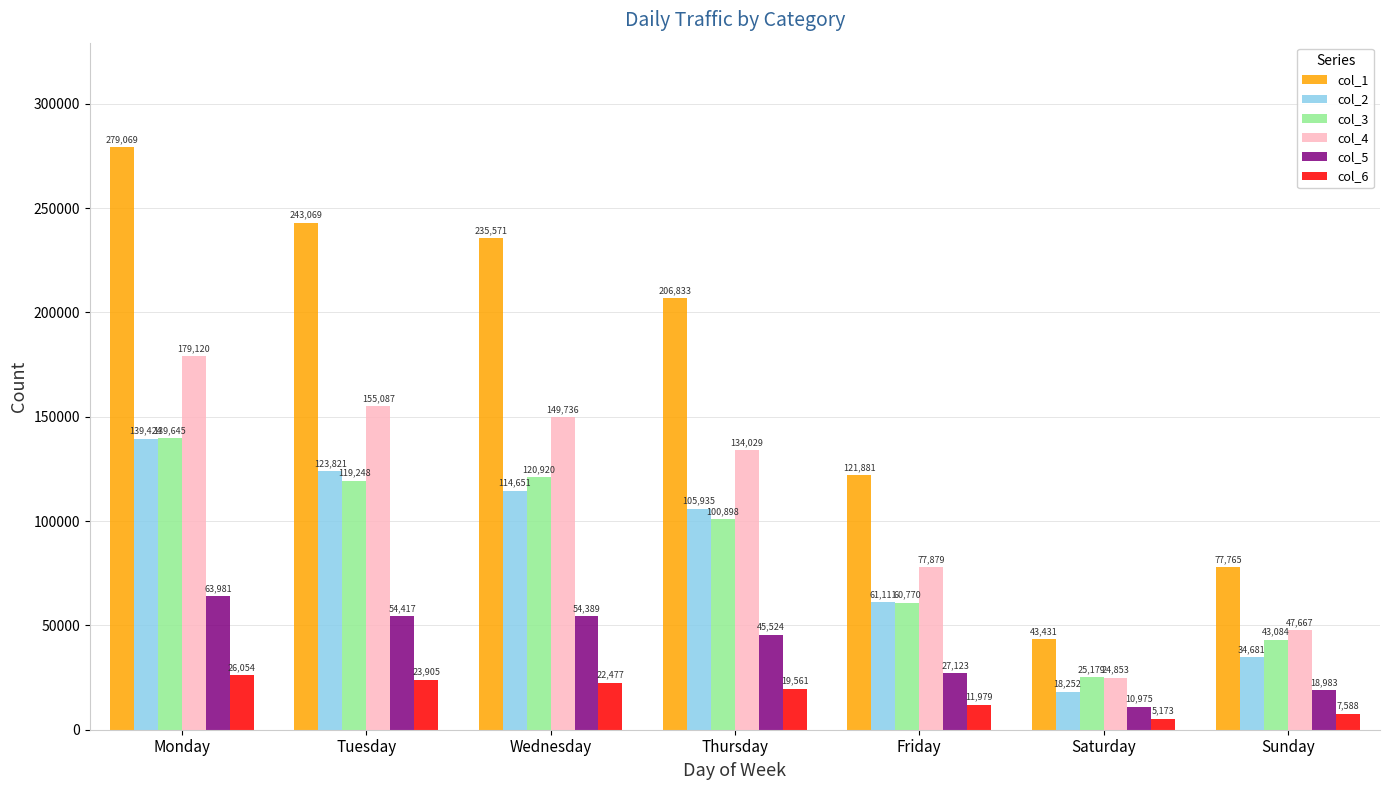

Which category has the lowest value in the col_3 series?

Saturday